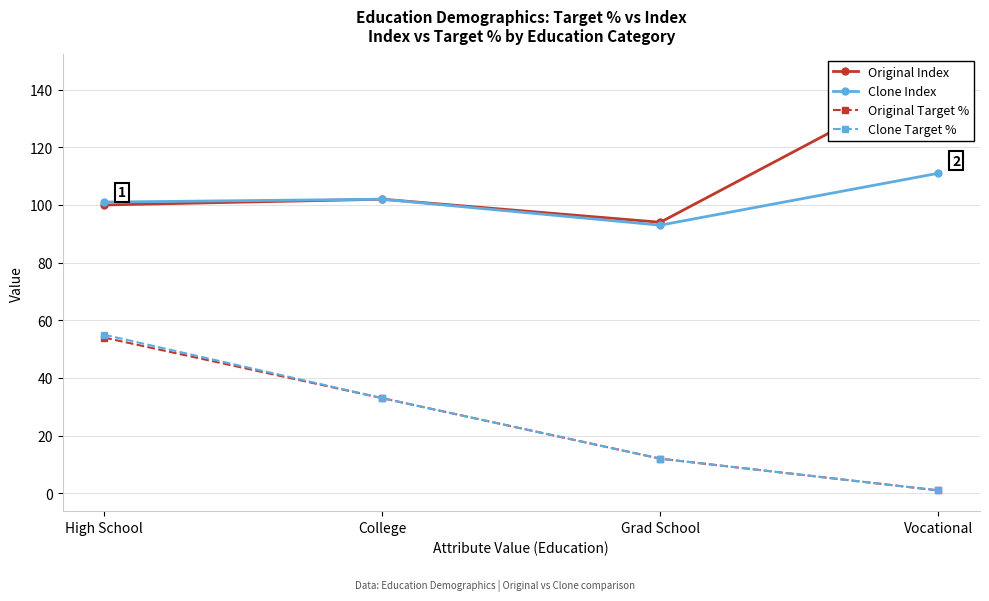

What is the sum of the Clone Target % values at Grad School and High School?

67